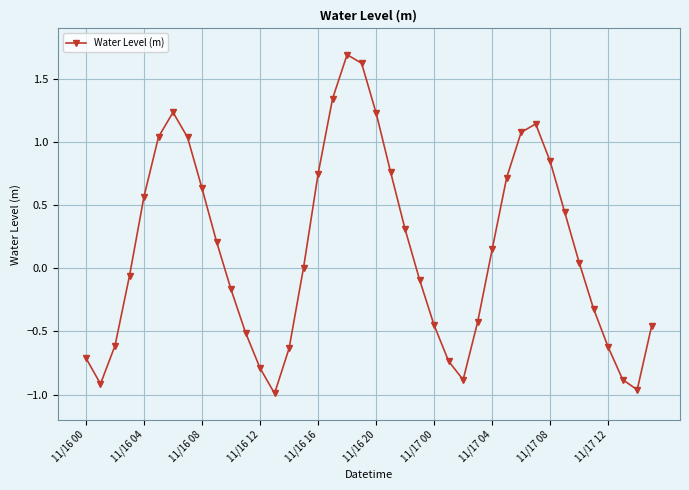

What is the difference between the maximum and minimum values?

2.7